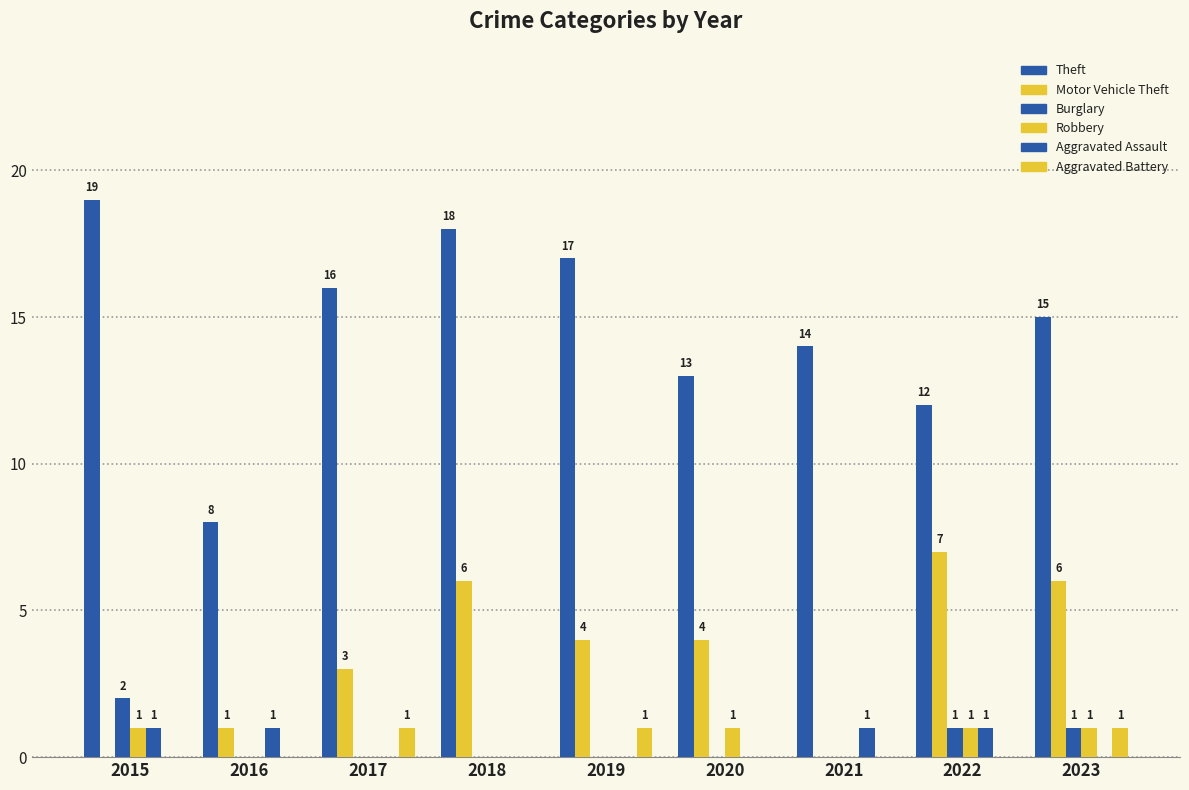

Is the value of Aggravated Assault at 2022 greater than the value of Burglary at 2019?

Yes